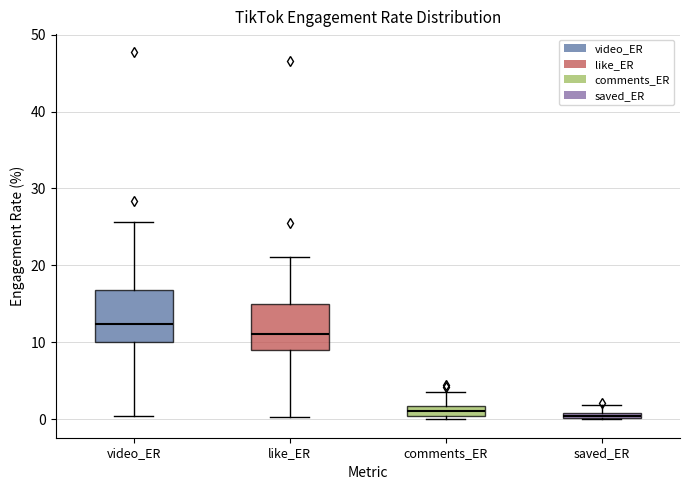

Where does the upper whisker of the box for video_ER end on the y-axis? The values are not printed on the chart, so give them approximately, as read against the axis.

26